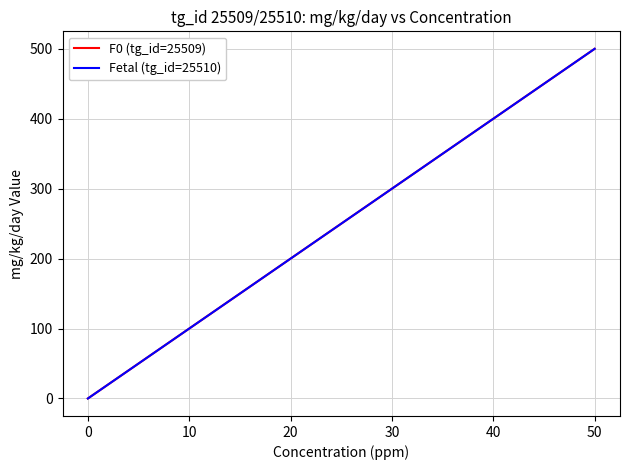

Does the chart have visible grid lines?

Yes